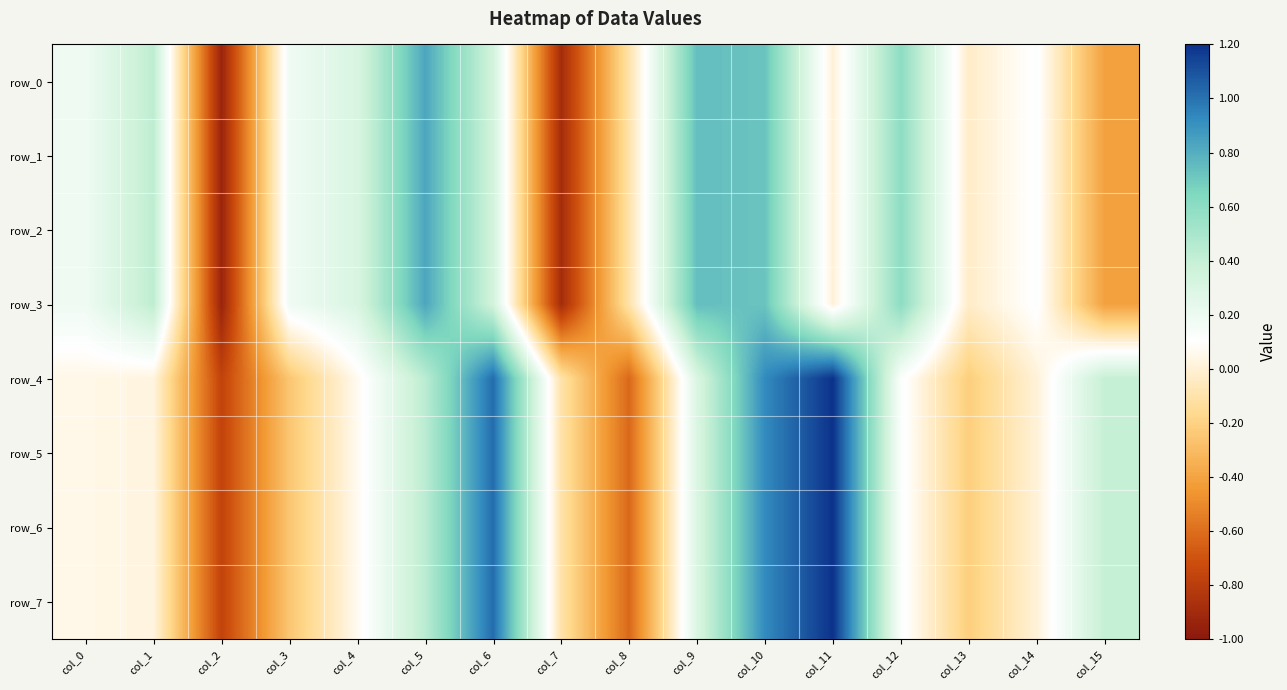

Which series has the largest total across all categories?

row_4